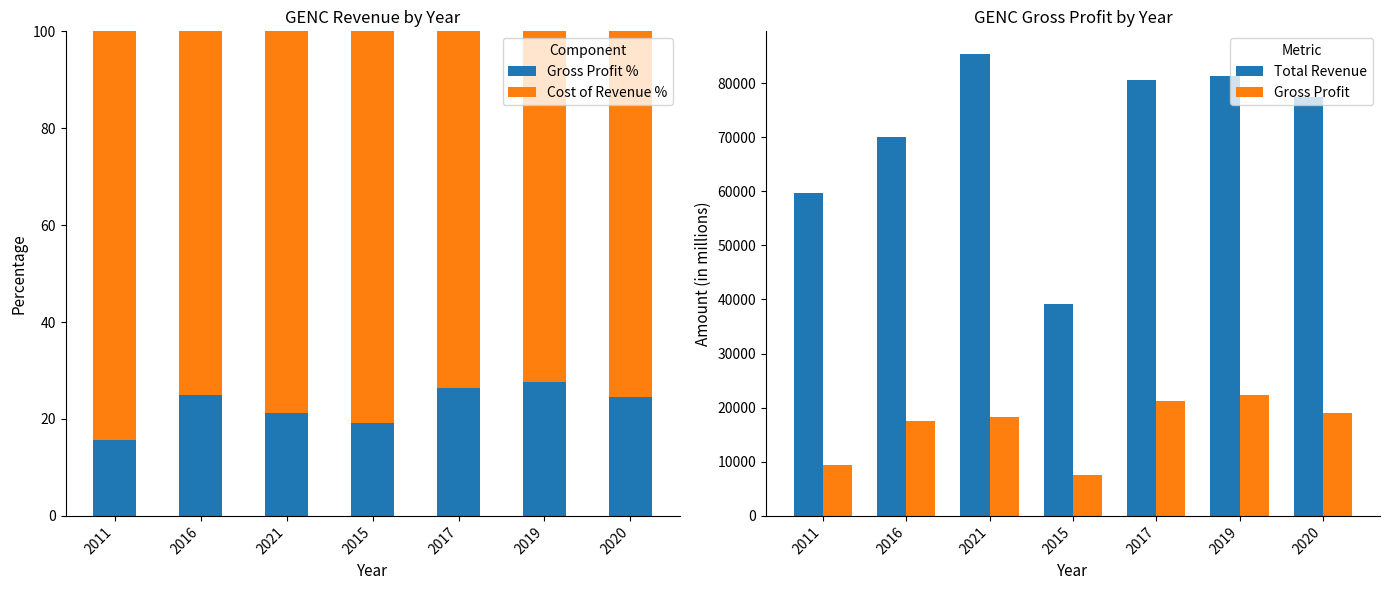

What is the difference between the maximum and second lowest values in the Cost of Revenue % series?

10.6